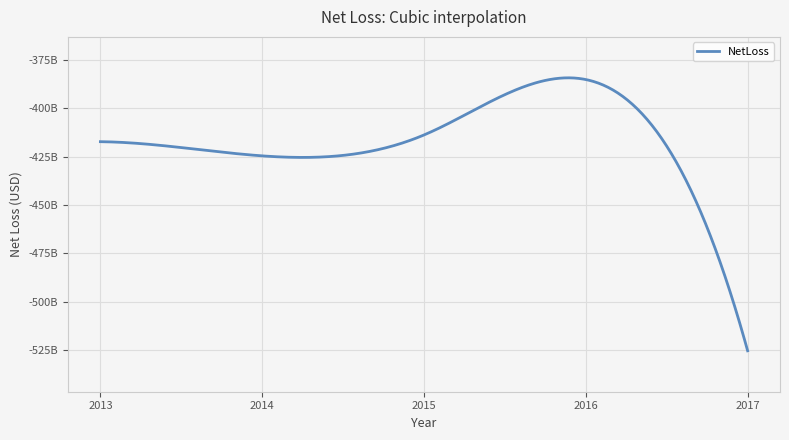

Reading left to right, what are all the values shown in this chart?

2013=-417190655022	2014=-424530357000	2015=-413708634691	2016=-385048147441	2017=-525362473465